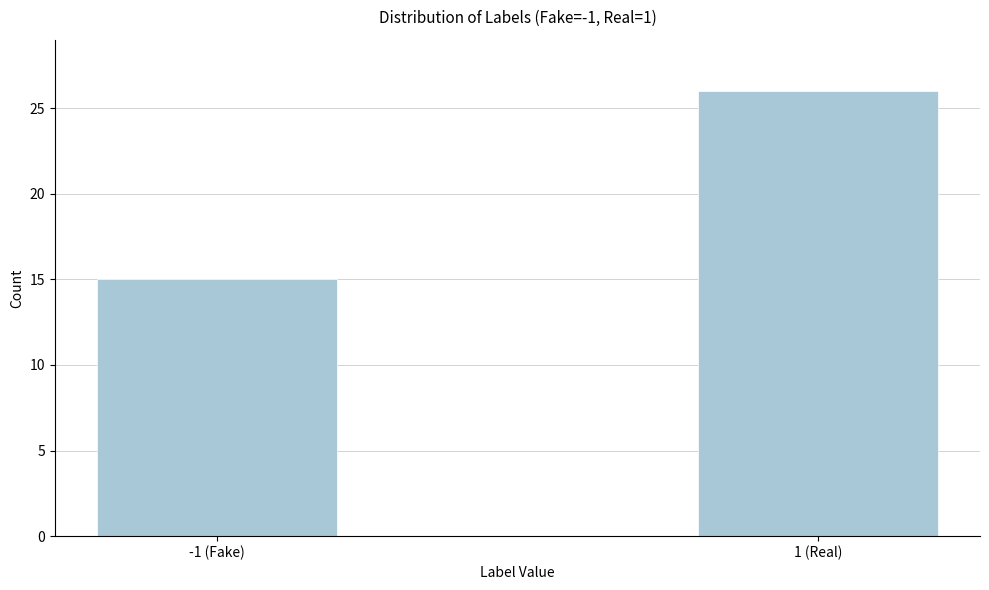

Reading left to right, transcribe all the data shown in this chart.

-1 (Fake)=15	1 (Real)=26